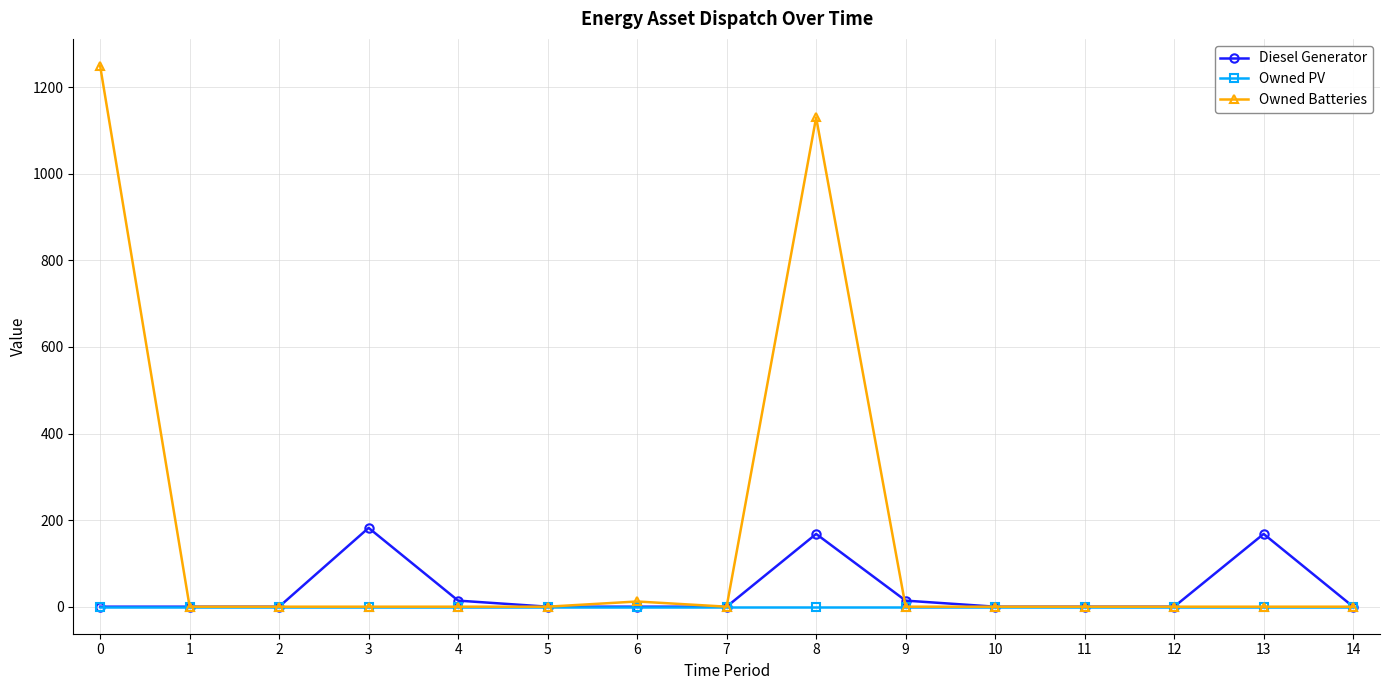

Rank the series by their maximum value, from lowest to highest.

Owned PV, Diesel Generator, Owned Batteries